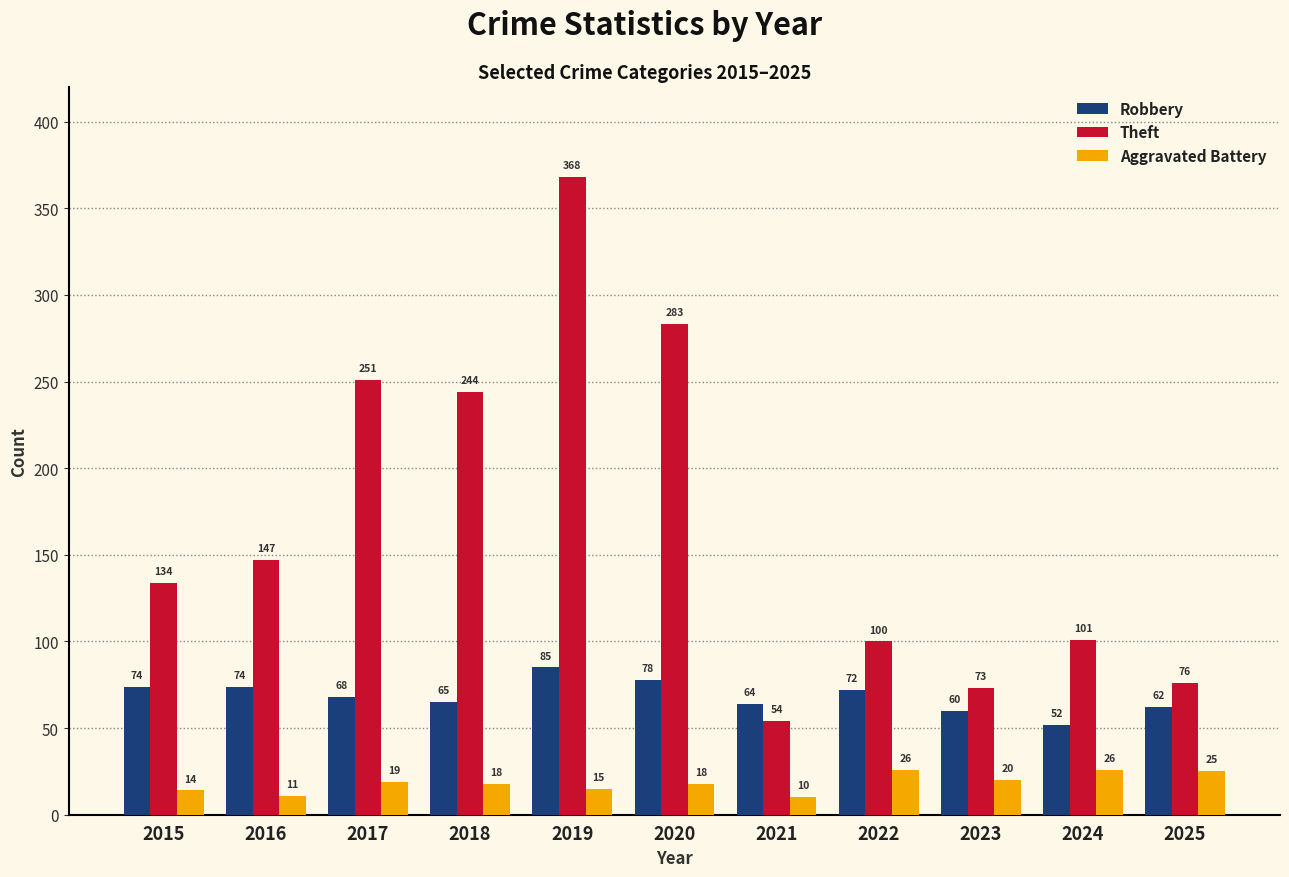

Reading left to right, transcribe all the data shown in this chart.

Robbery: 2015=74	2016=74	2017=68	2018=65	2019=85	2020=78	2021=64	2022=72	2023=60	2024=52	2025=62
Theft: 2015=134	2016=147	2017=251	2018=244	2019=368	2020=283	2021=54	2022=100	2023=73	2024=101	2025=76
Aggravated Battery: 2015=14	2016=11	2017=19	2018=18	2019=15	2020=18	2021=10	2022=26	2023=20	2024=26	2025=25